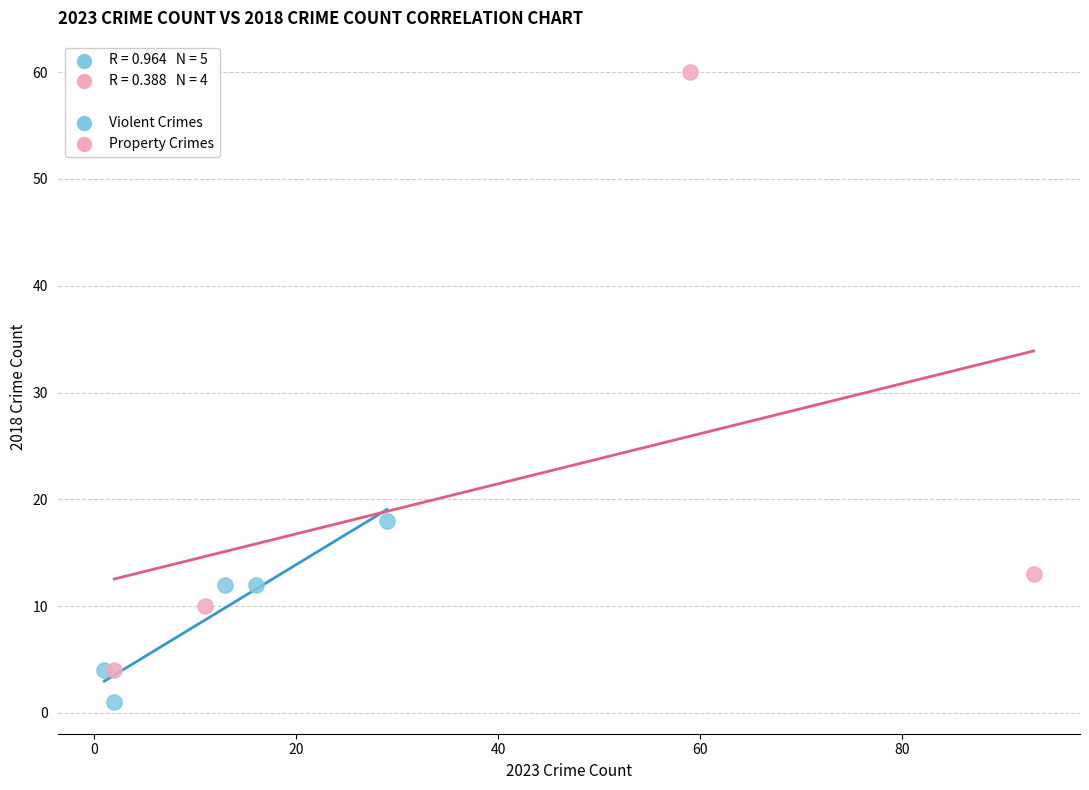

Which series has the widest spread of Y values?

Property Crimes